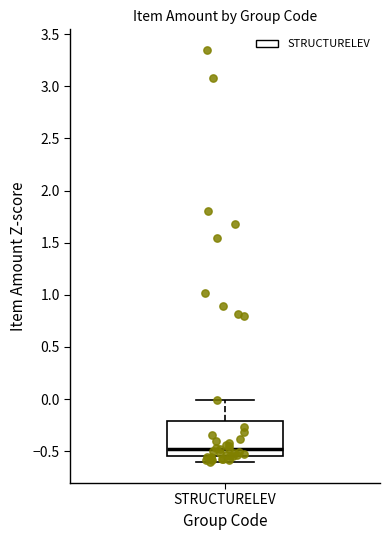

Where does the median line of the box for STRUCTURELEV sit on the y-axis? The values are not printed on the chart, so give them approximately, as read against the axis.

-0.50